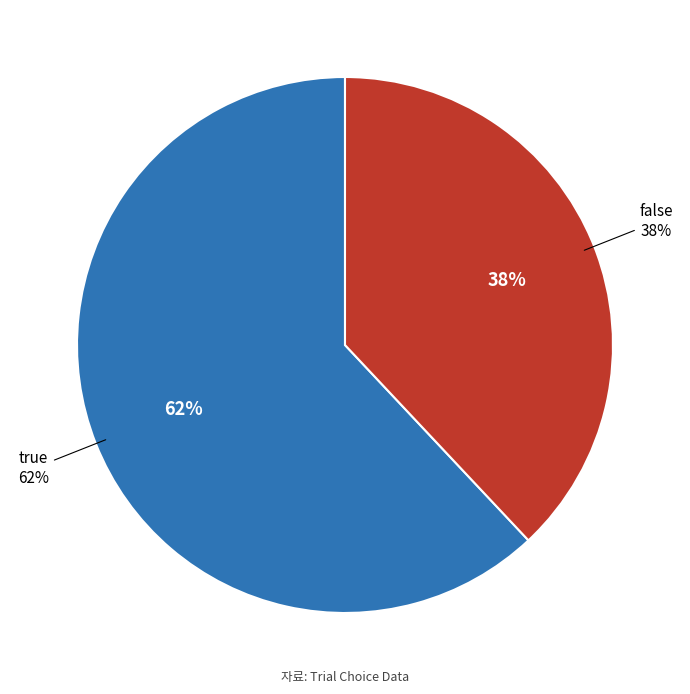

Rank the categories by value from lowest to highest.

false, true